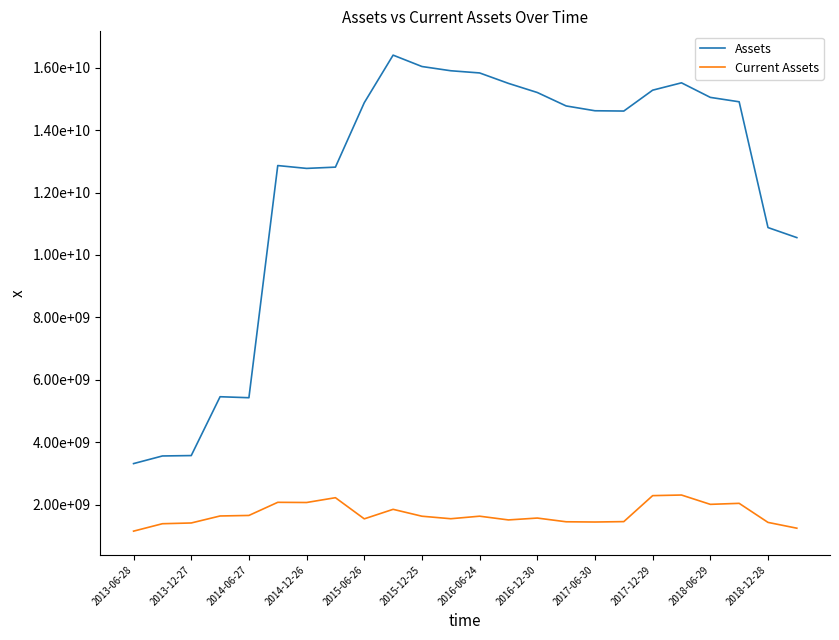

Which series has the largest total across all categories?

Assets